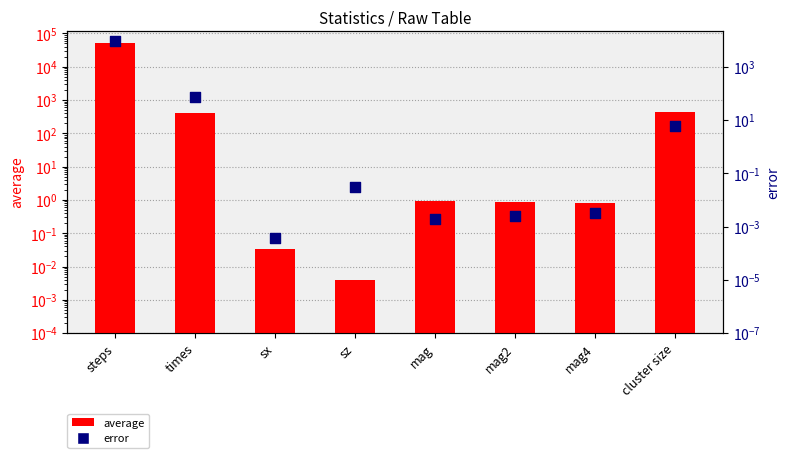

Which series reaches the minimum Y coordinate?

error